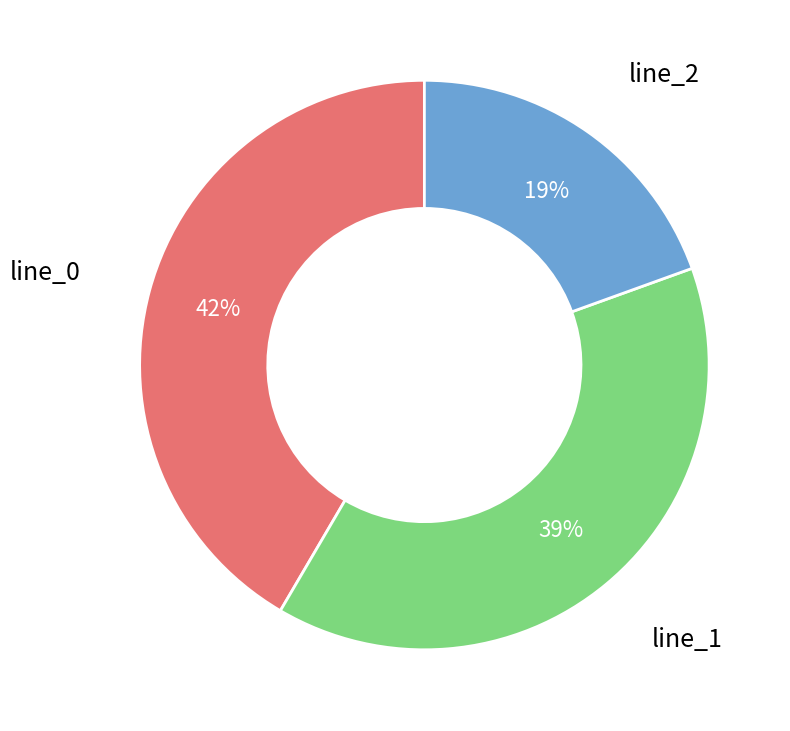

What is the smallest slice in the pie chart?

line_2